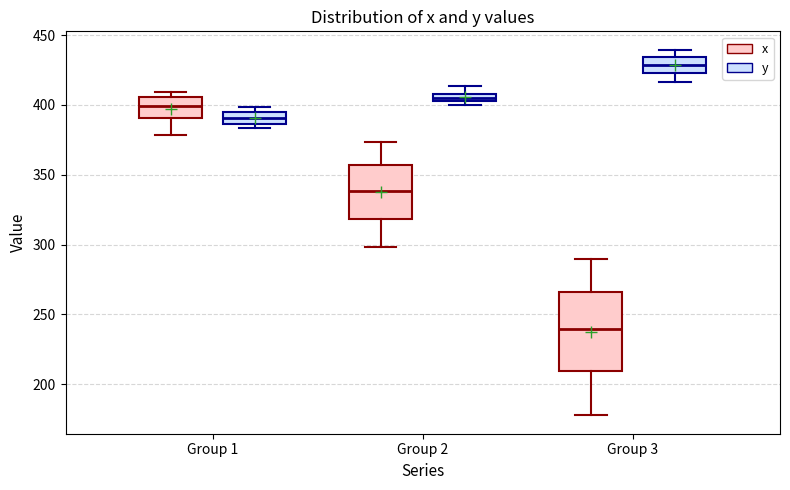

Comparing the boxes themselves (not the whiskers), which one is the tallest?

Group 3 (x)